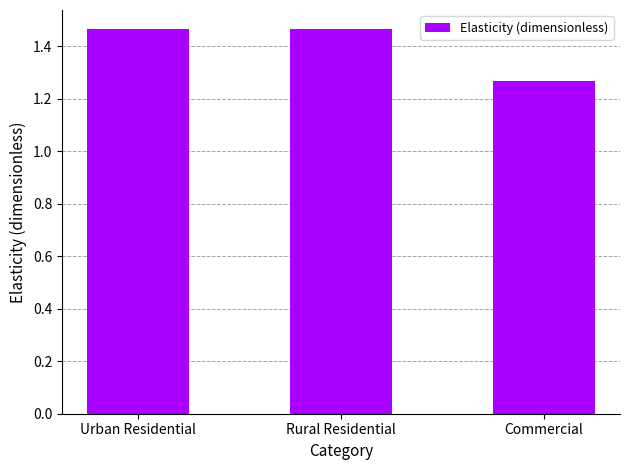

What is the sum of all values?

4.2